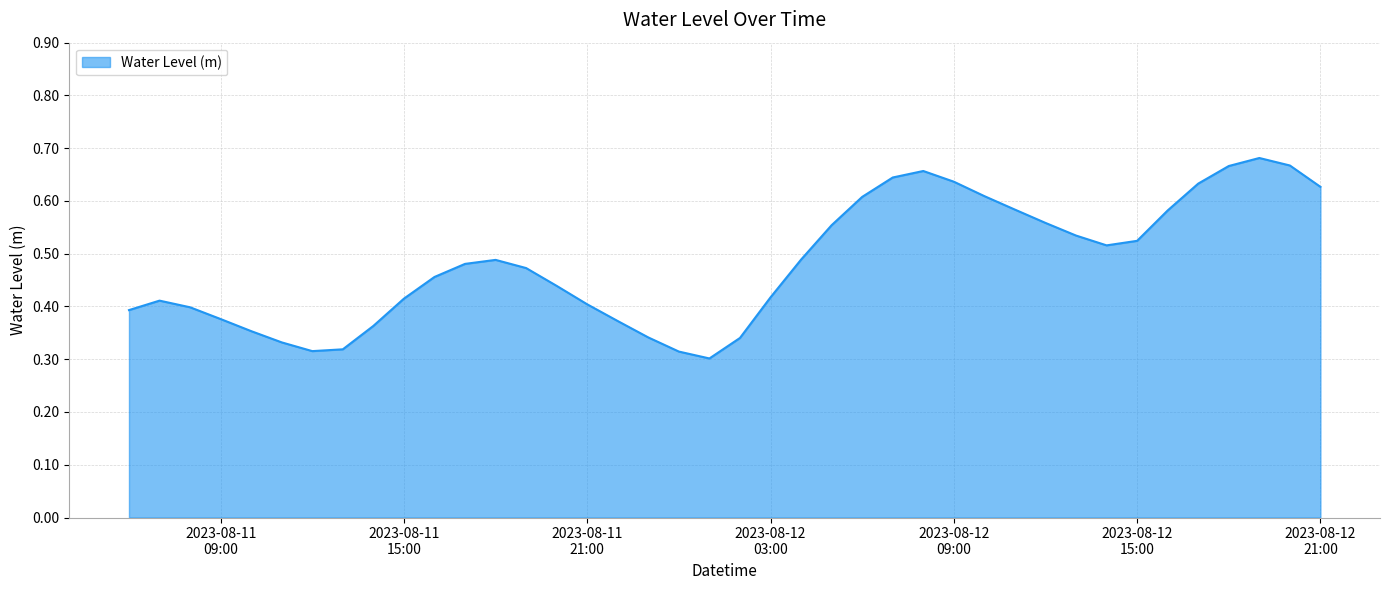

What is the difference between the second highest and minimum values?

0.4